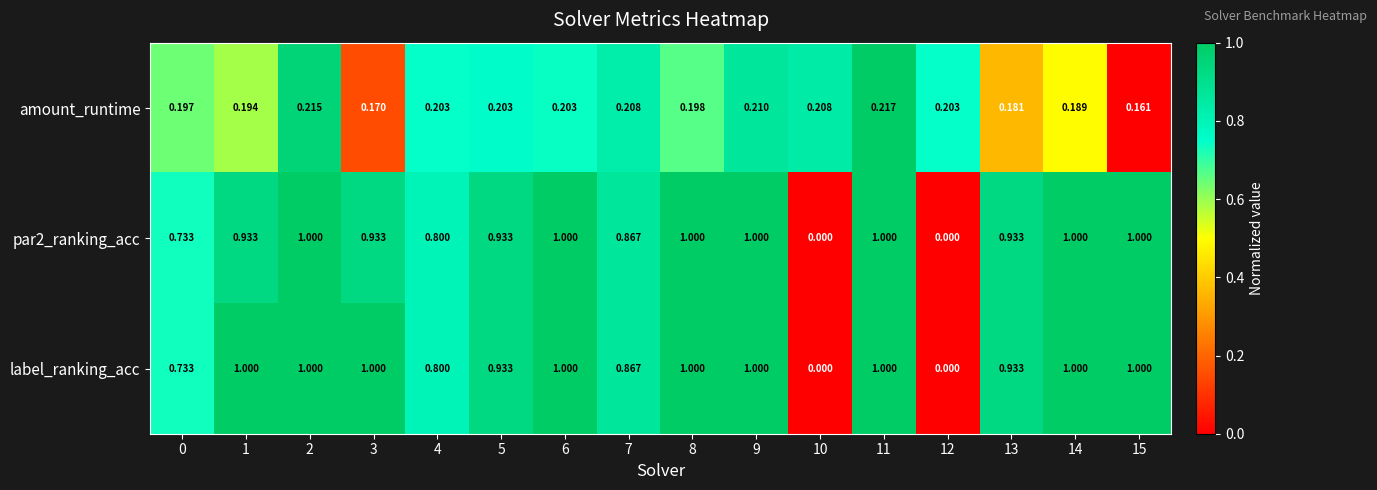

Which series changed the most between 1 and 3?

amount_runtime